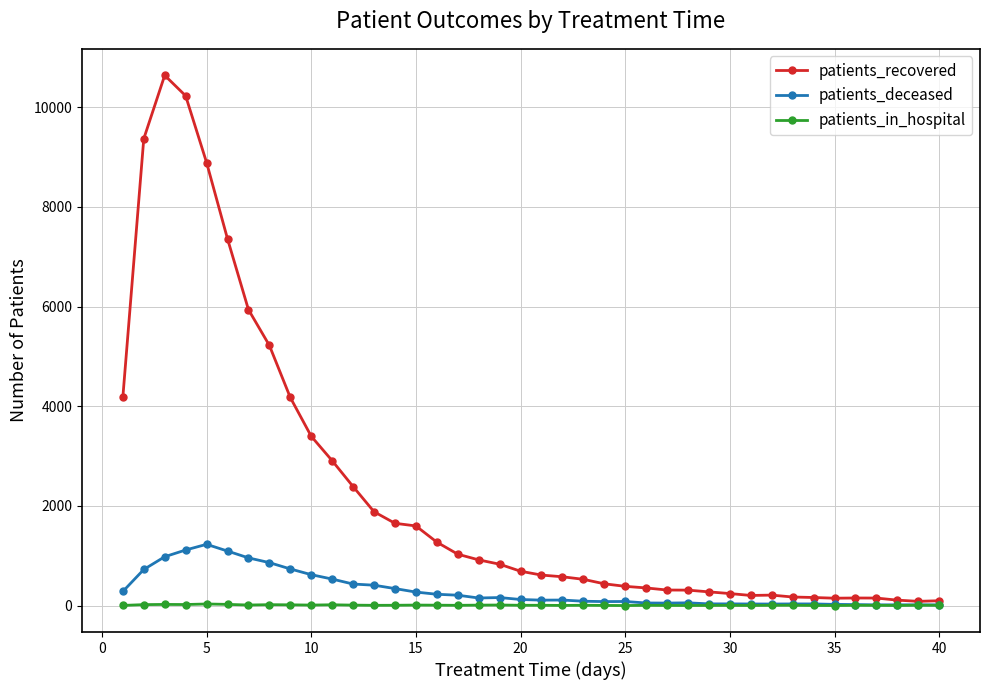

What is the maximum value shown in the chart?

10639